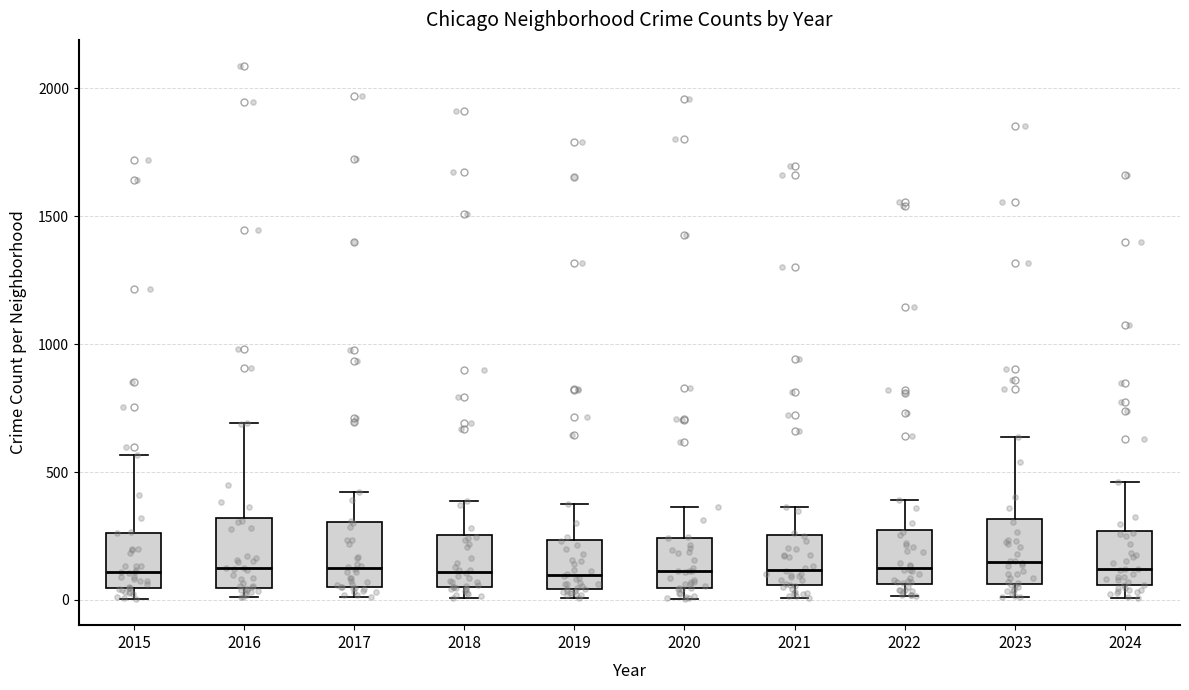

Where does the median line of the box at x = 2017 sit on the y-axis? The values are not printed on the chart, so give them approximately, as read against the axis.

100